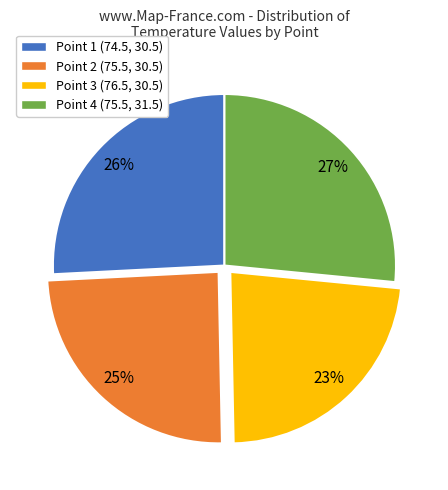

Is Point 3 (76.5, 30.5) the majority of the pie?

No